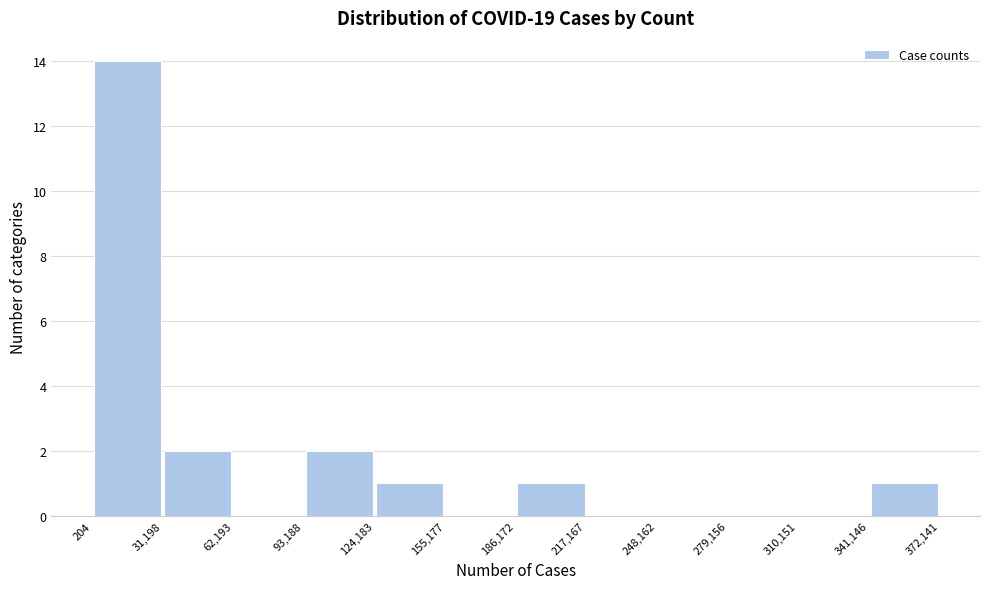

Reading left to right, transcribe this chart: for each bar, give the range it covers on the x-axis and its height. The values are not printed on the chart, so give them approximately, as read against the axis.

204 to 31,198: 14
31,198 to 62,193: 2
62,193 to 93,188: 0
93,188 to 124,183: 2
124,183 to 155,177: 1
155,177 to 186,172: 0
186,172 to 217,167: 1
217,167 to 248,162: 0
248,162 to 279,156: 0
279,156 to 310,151: 0
310,151 to 341,146: 0
341,146 to 372,141: 1